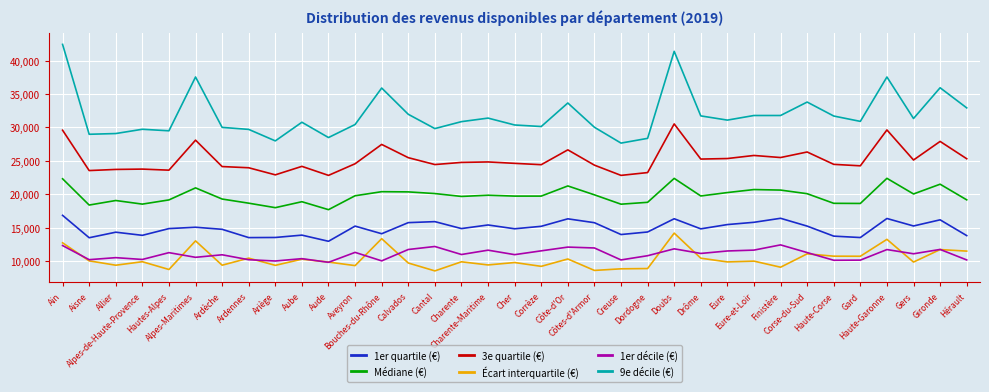

Which series has the largest range (max minus min)?

9e décile (€)